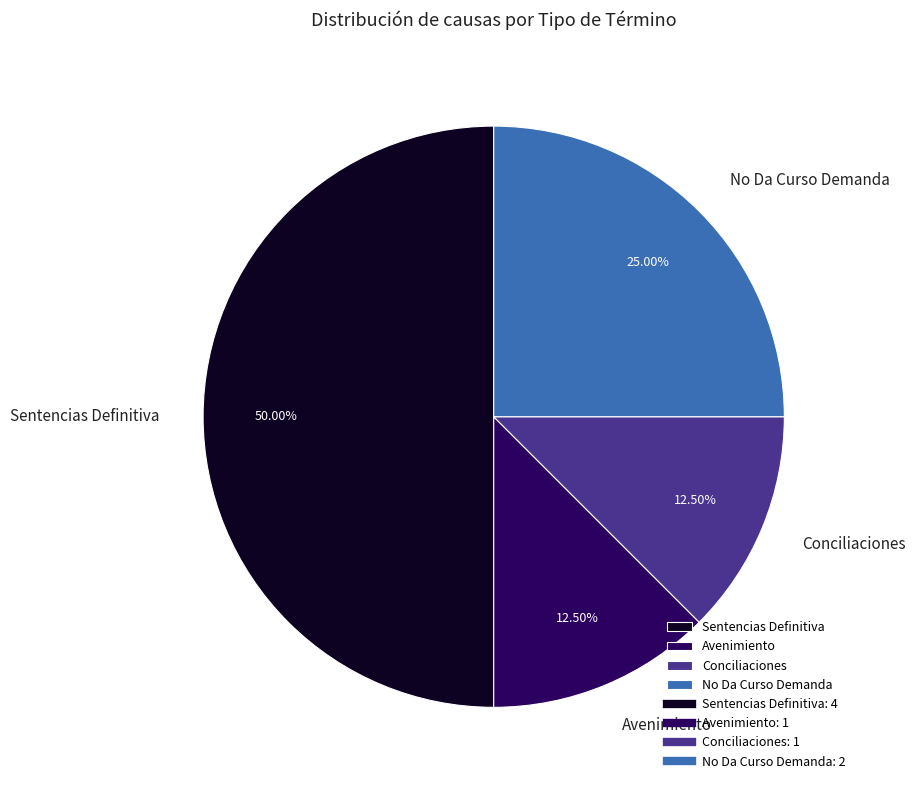

What percentage do Sentencias Definitiva and Avenimiento together represent?

62.5%